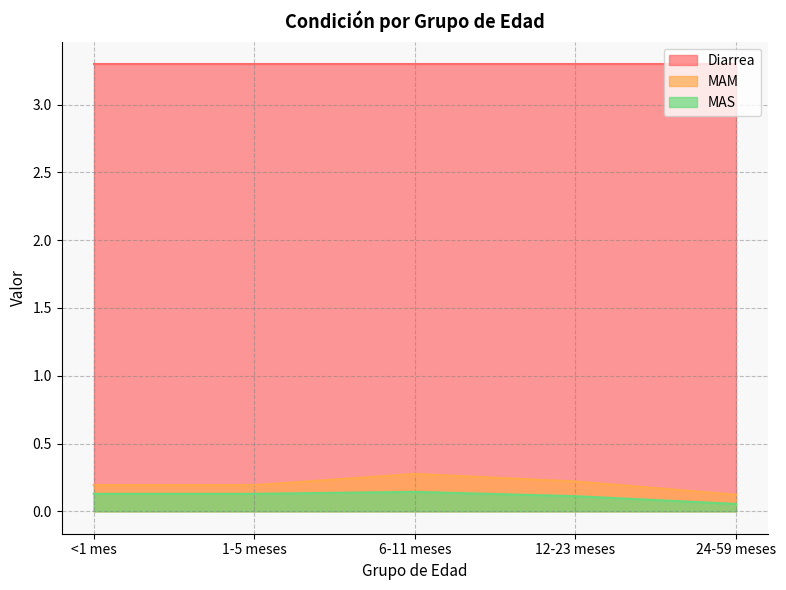

True or false: MAS and MAM intersect in this chart.

False